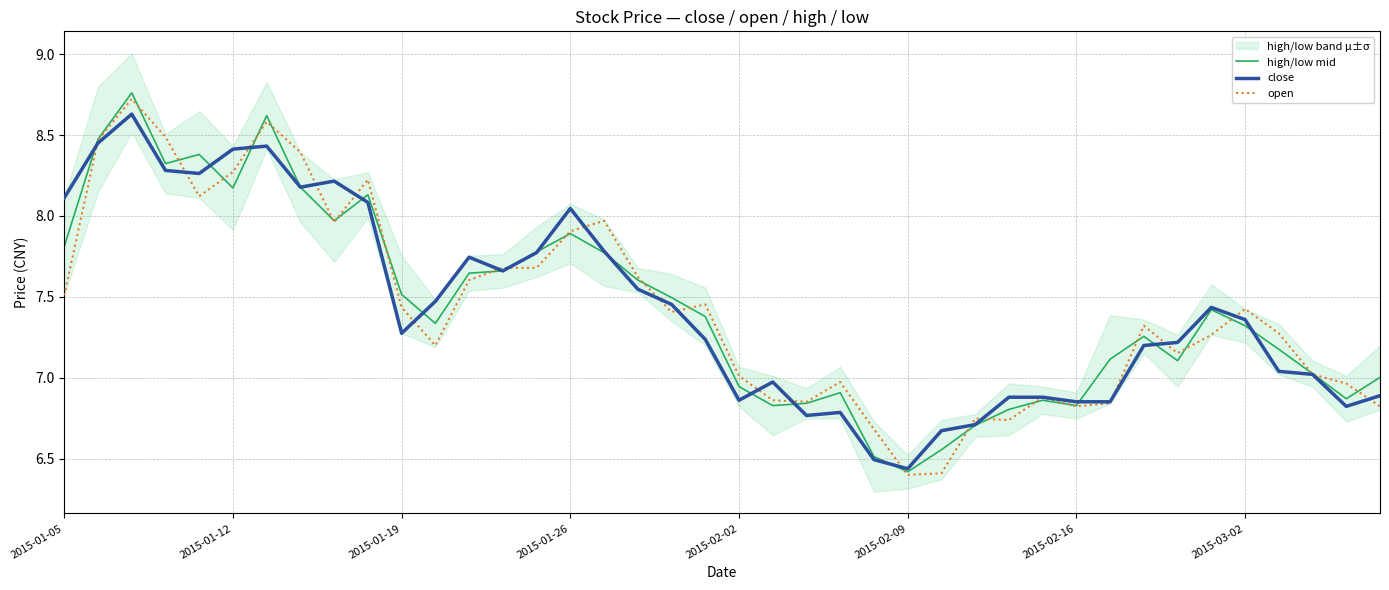

How many interior local peaks does the high/low mid series have?

9